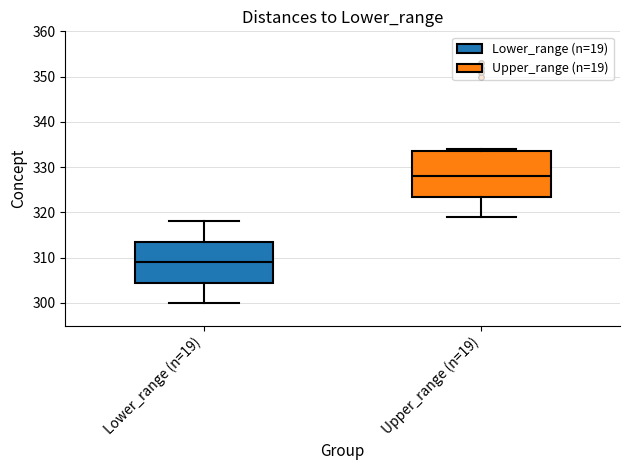

Which box's median line is the lowest?

Lower_range (n=19)